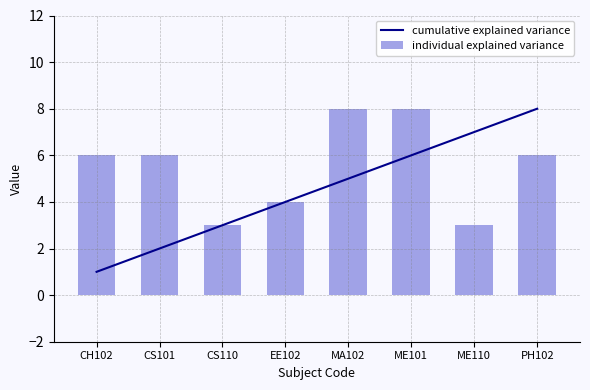

How many cumulative explained variance values are between 3 and 7?

5